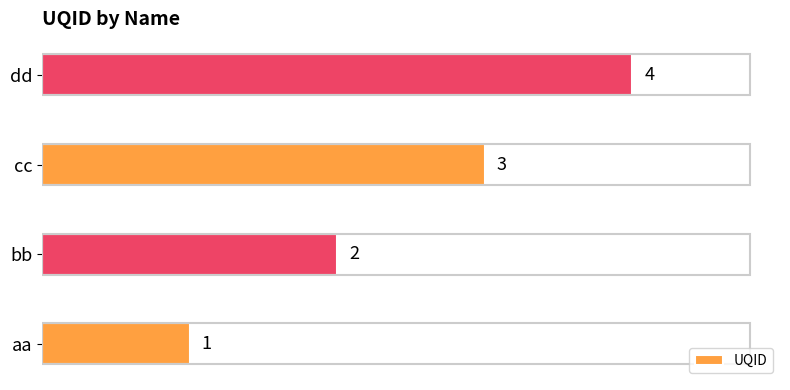

What is the difference between the maximum and minimum values?

3